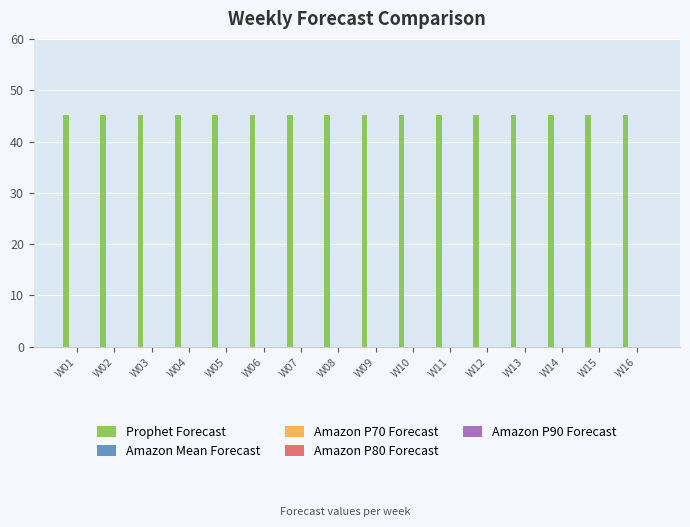

Are the bars horizontal?

No